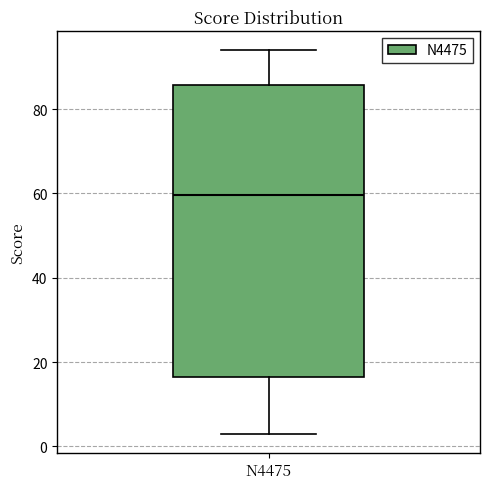

Transcribe this box plot: give where the median line is, the range the box spans, and where the two whiskers end, as read against the y-axis. The values are not printed on the chart, so give them approximately, as read against the axis.

median 60, box 16 to 86, whiskers 4 to 94